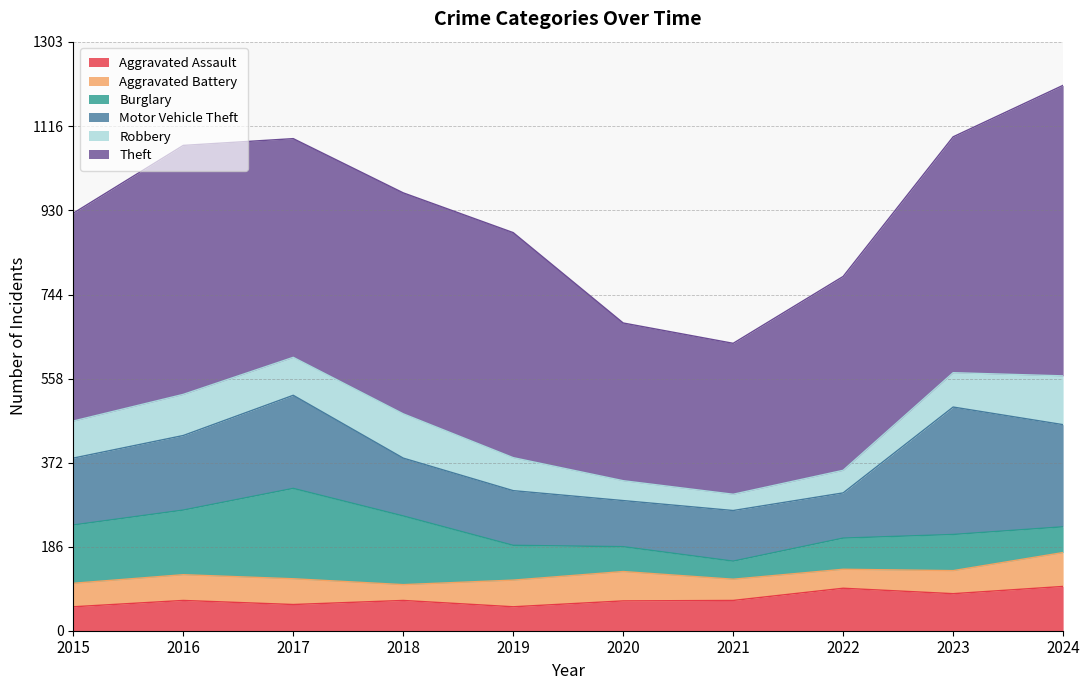

What is the difference between the maximum and minimum values in the Aggravated Battery series?

40